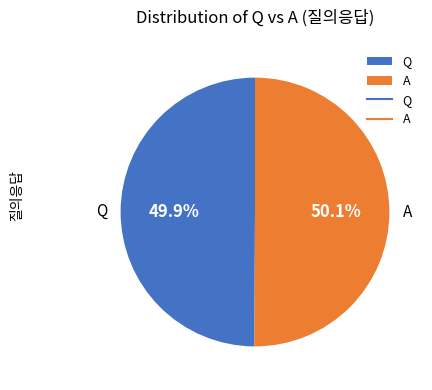

Approximately how many times larger is the value at Q compared to A?

1.0